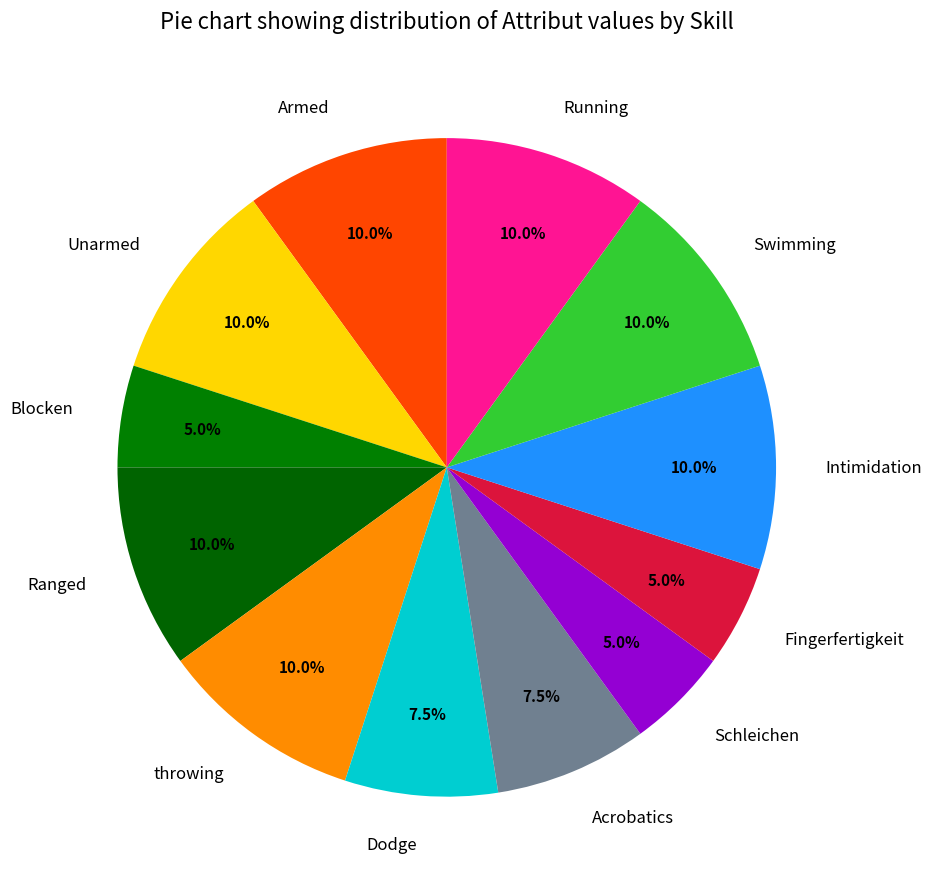

How many slices are in this pie chart?

12